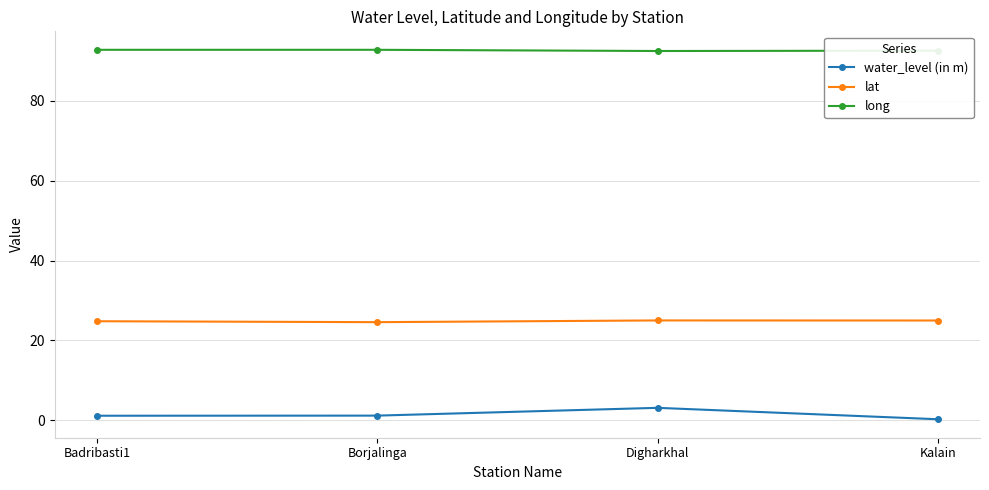

How many interior local peaks does the water_level (in m) series have?

1